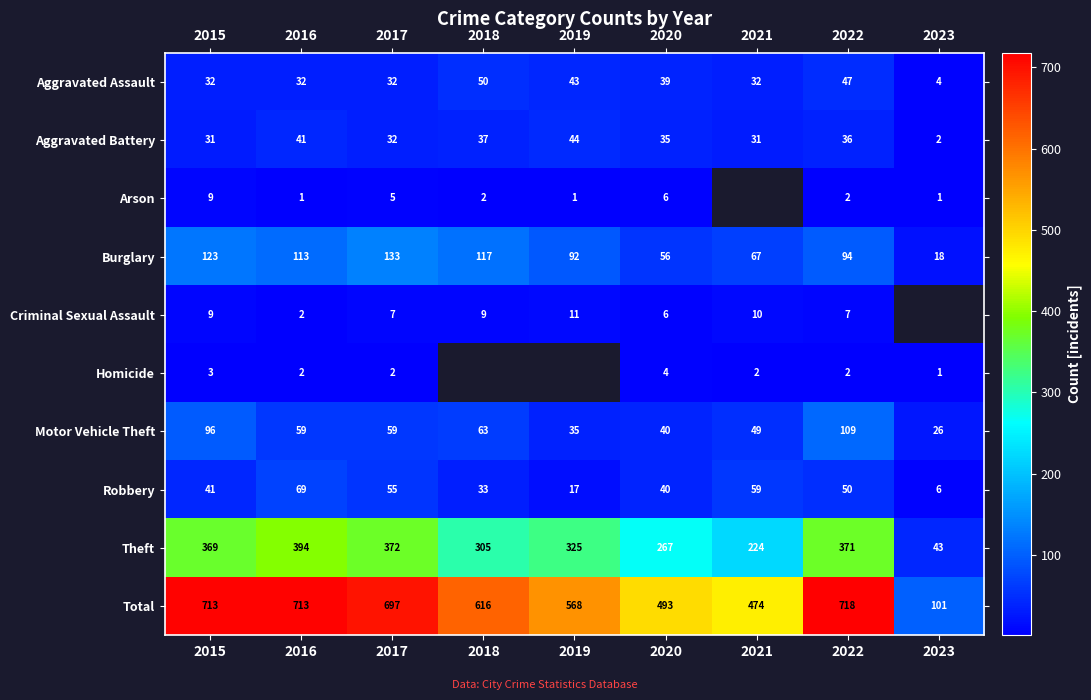

Where does the Burglary series first go above 94?

2015